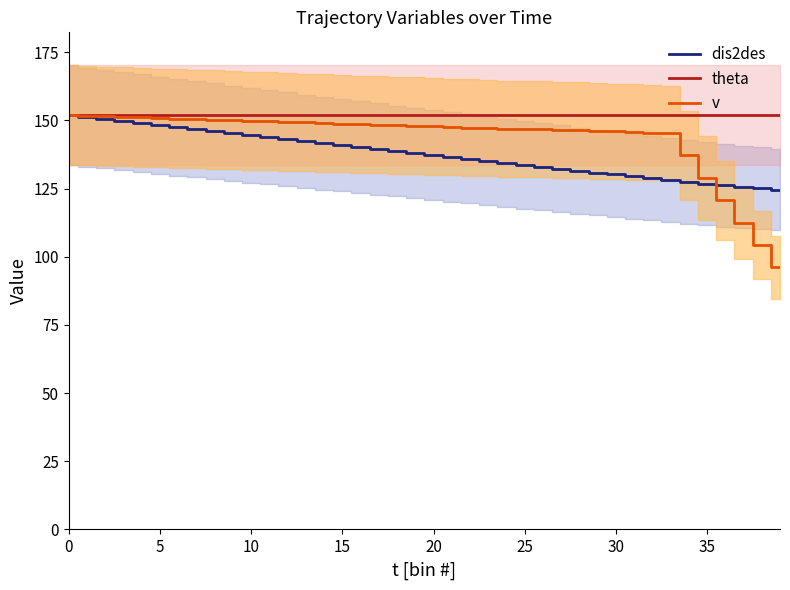

Which series has the largest total across all categories?

theta